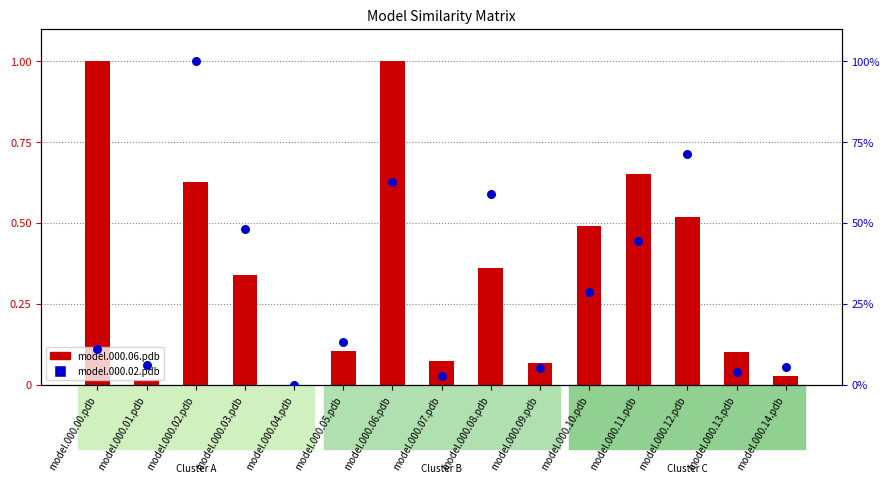

At which category is the sum across all series the highest?

model.000.02.pdb